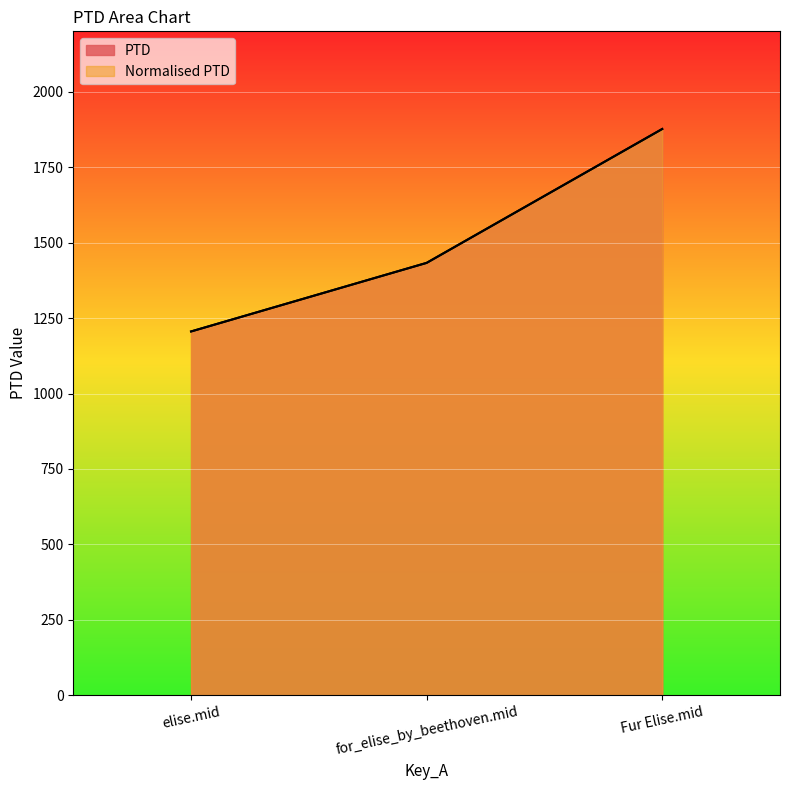

What is the total value across all series at Fur Elise.mid?

3752.9